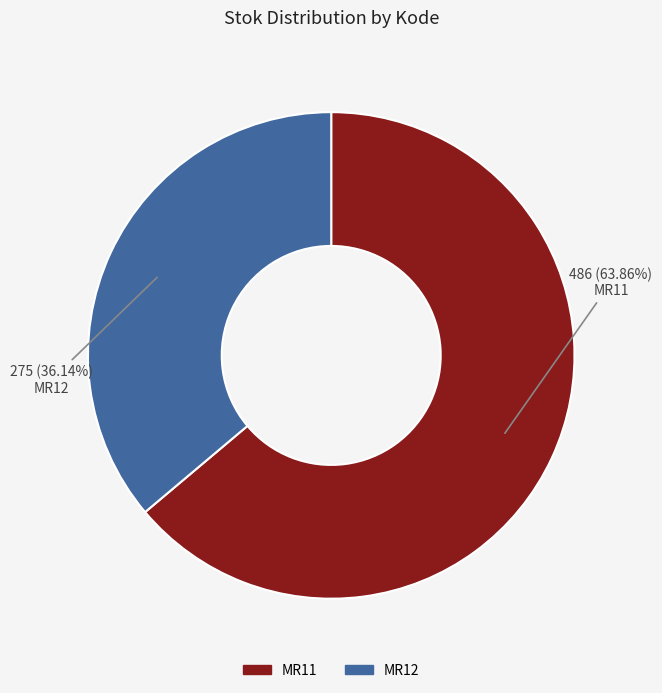

Combined, do MR12 and MR11 account for over 50%?

Yes